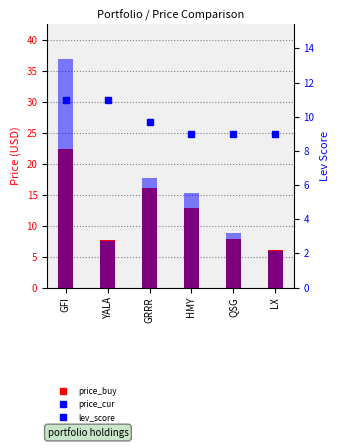

Which series changed the most between GRRR and HMY?

price_buy